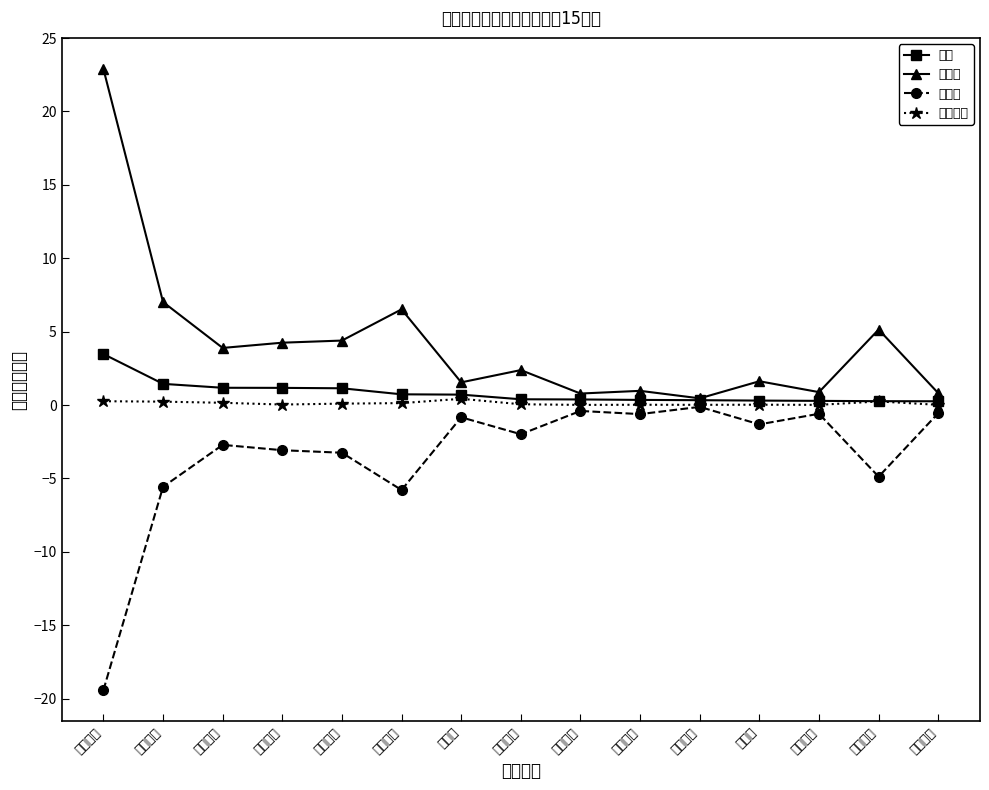

Between 中信出版 and 横店影视, which series saw the biggest shift?

主力买